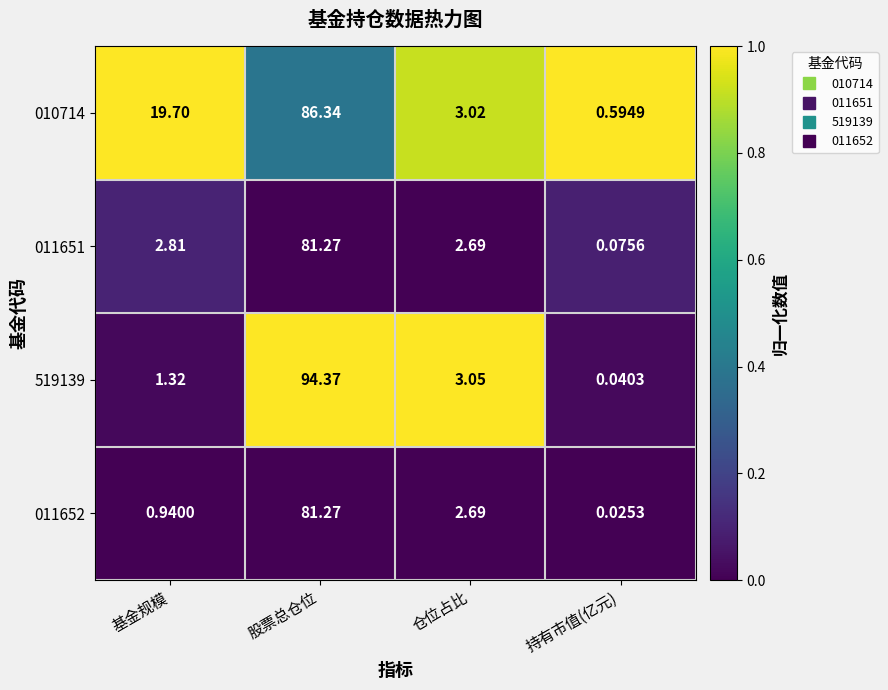

Rank the categories by 010714 value from highest to lowest.

股票总仓位, 基金规模, 仓位占比, 持有市值(亿元)